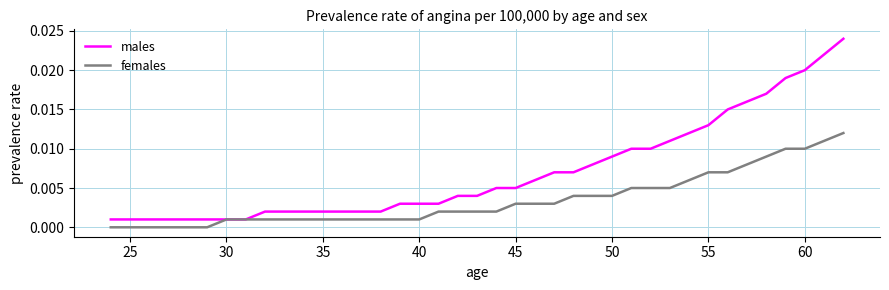

Which series has the widest spread of values?

males